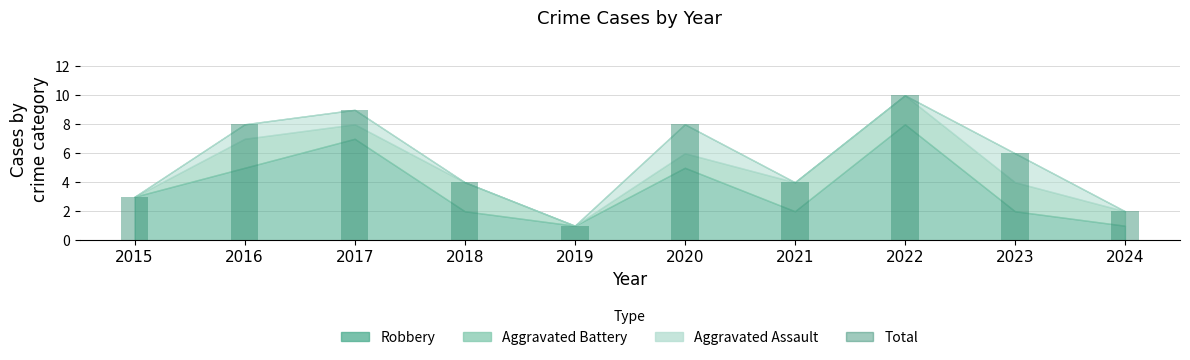

True or false: the data shows 8 at 2020.

True